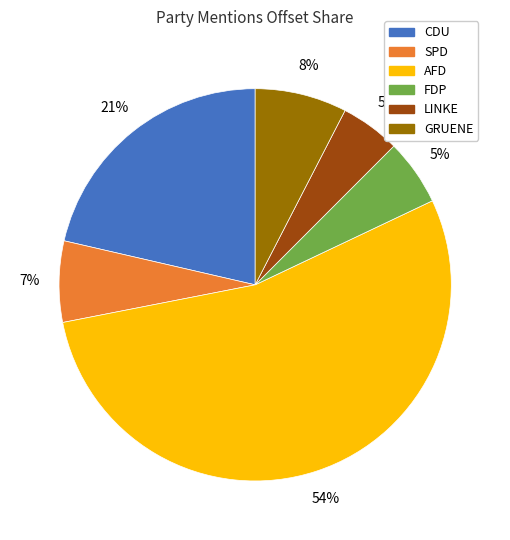

Which category has the biggest portion of the pie?

AFD